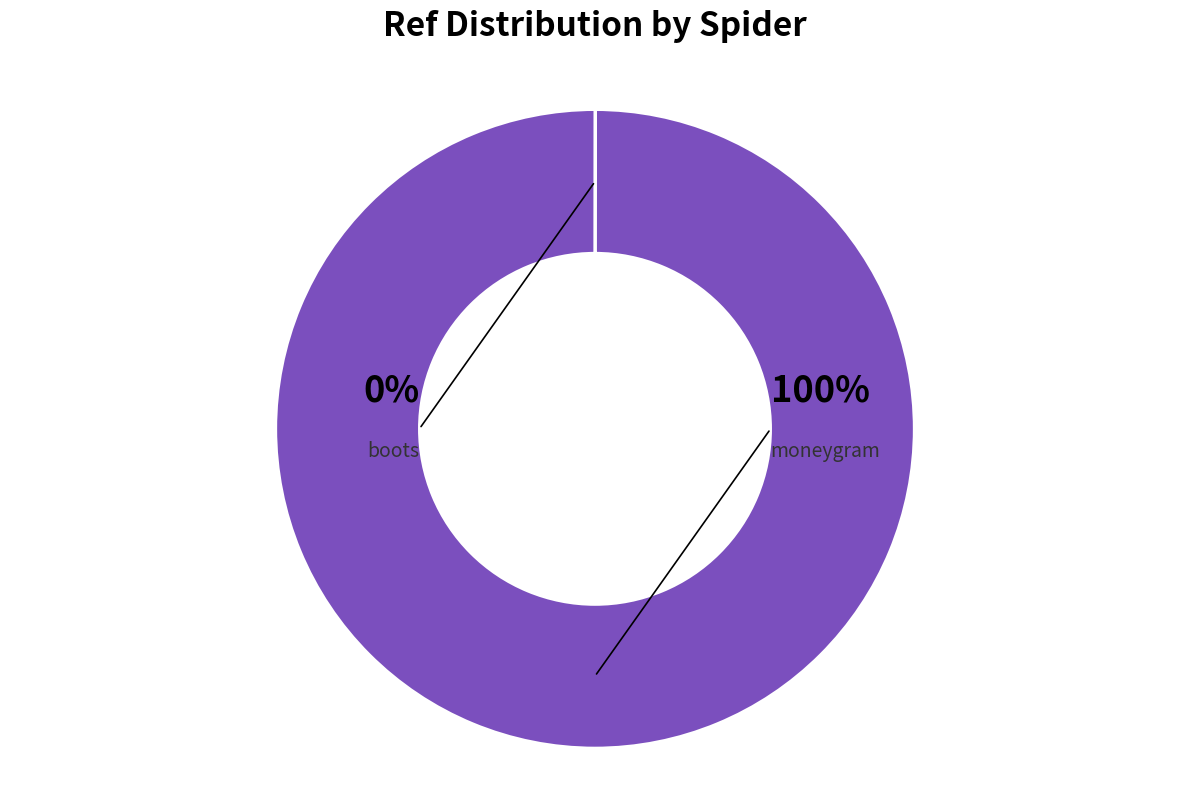

Which slice is the largest?

moneygram